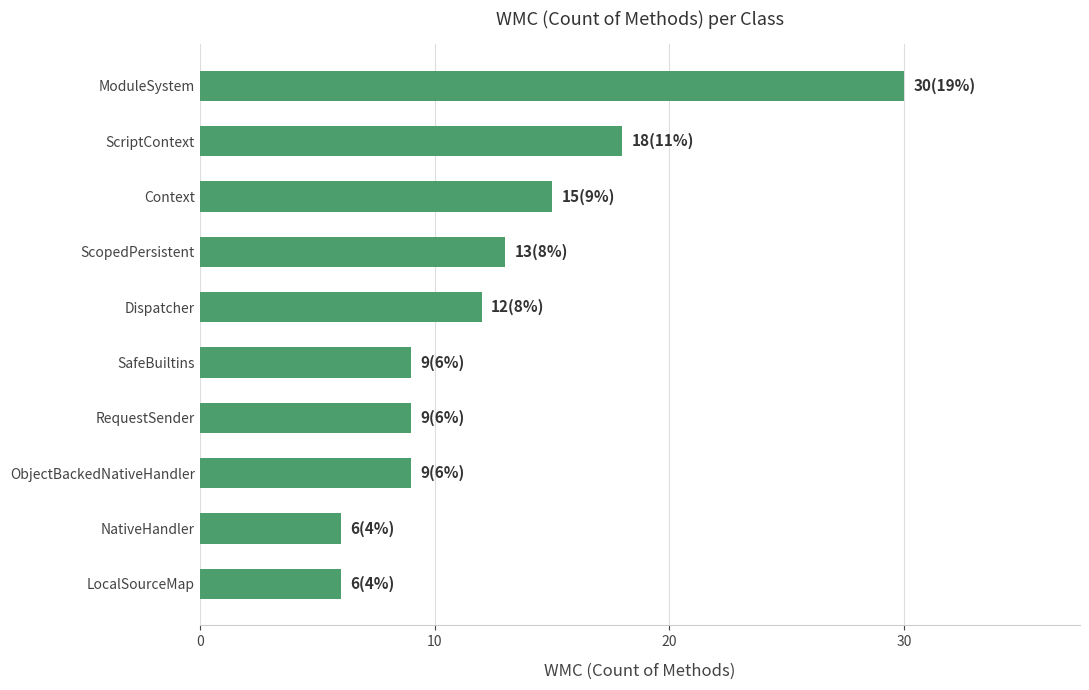

Is it true that the value at ObjectBackedNativeHandler is 6?

False